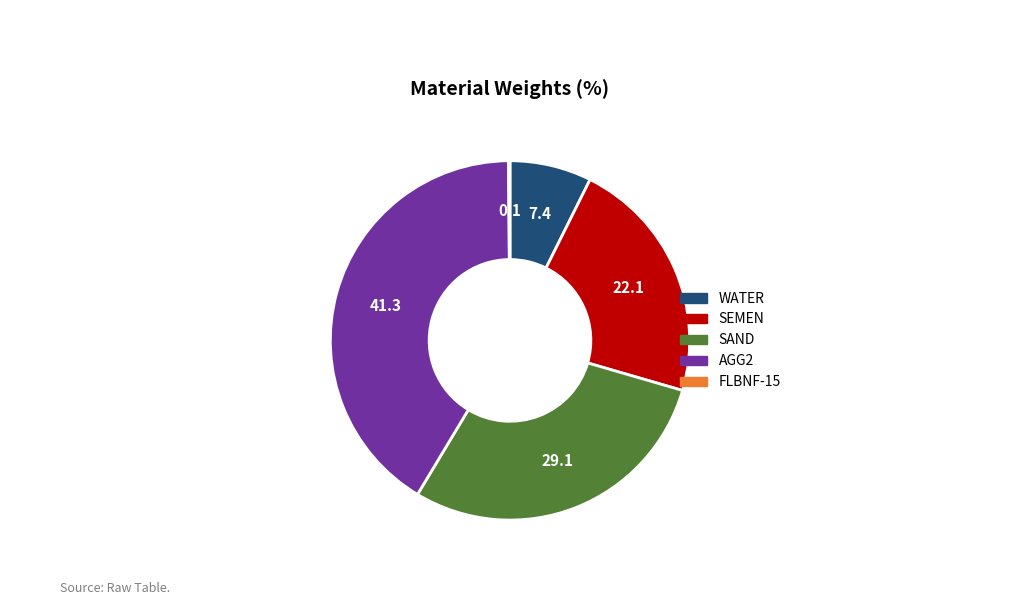

Do SAND and AGG2 together represent more than half of the pie?

Yes